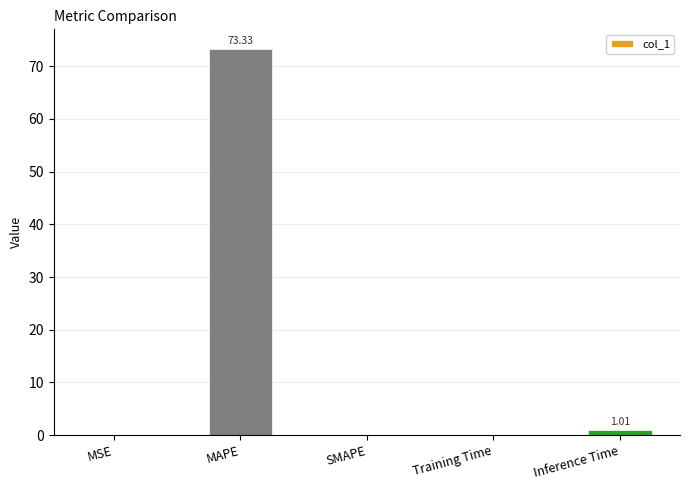

Which label corresponds to the largest value in the chart?

MAPE